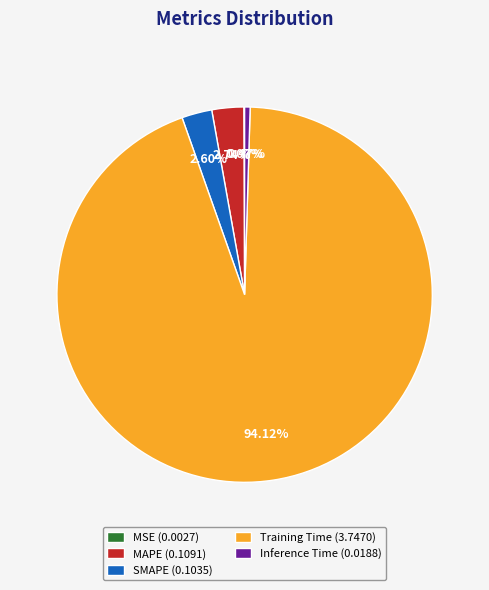

Which has a higher value, Inference Time (0.0188) or SMAPE (0.1035)?

SMAPE (0.1035)